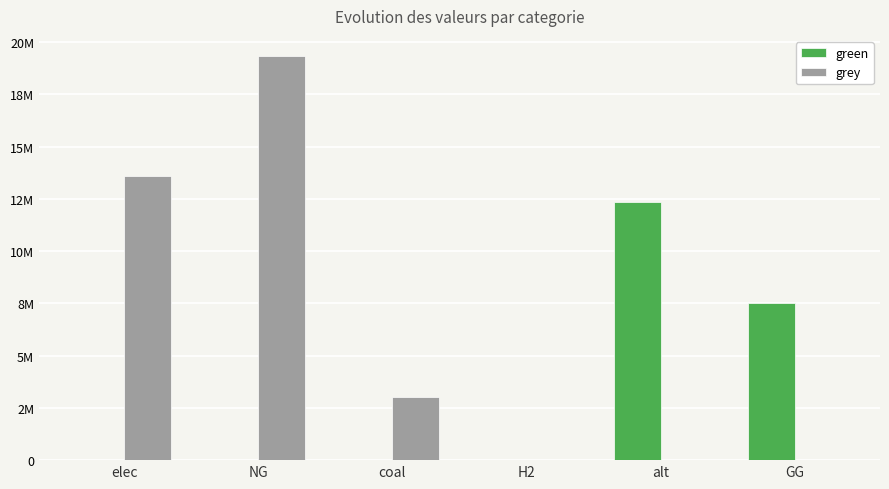

Are the bars horizontal?

No